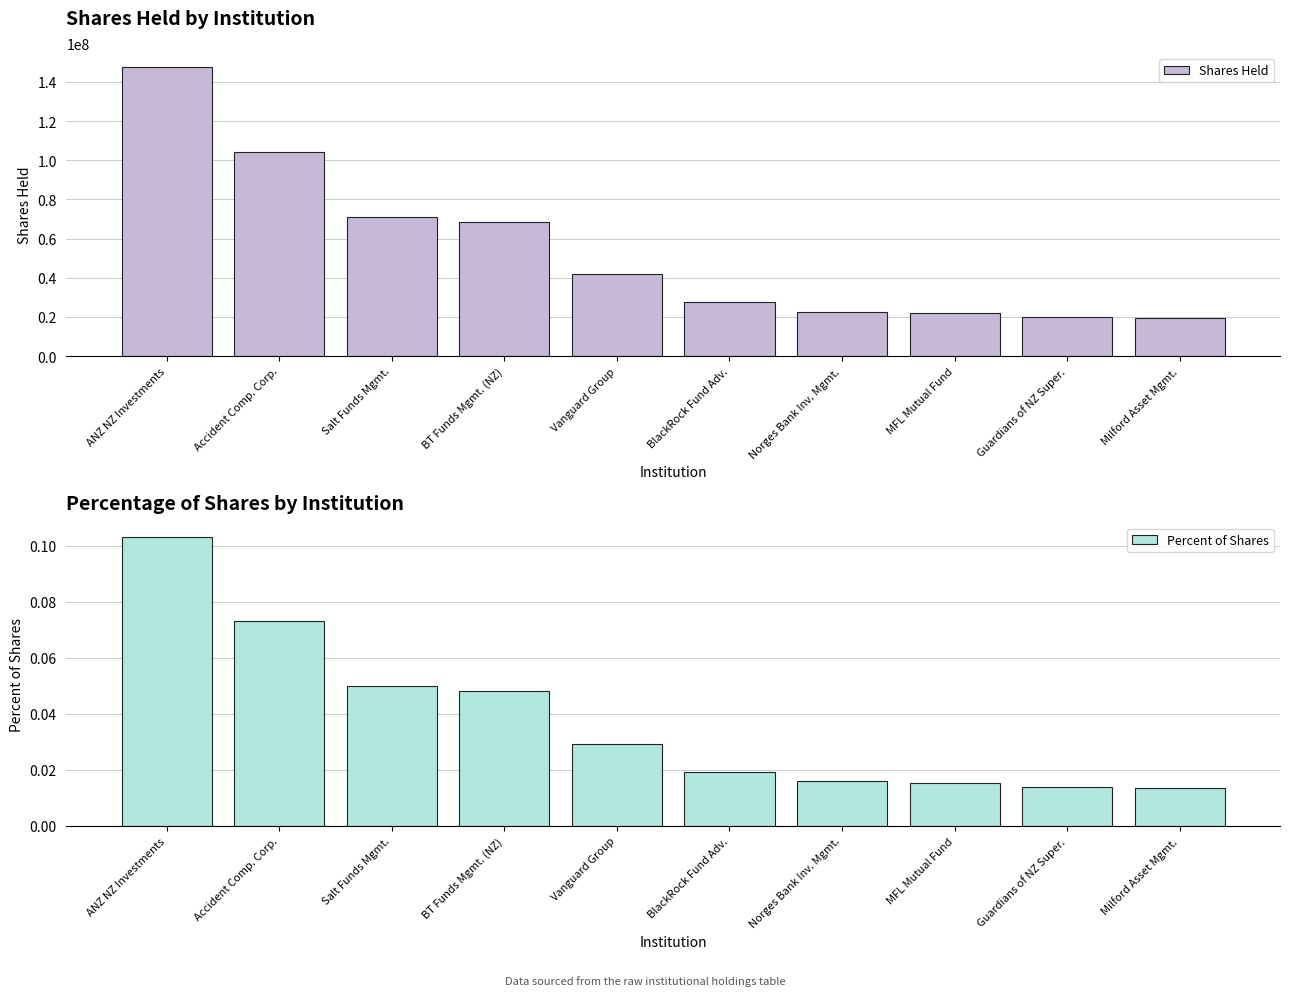

Rank the series by their maximum value, from lowest to highest.

Percent of Shares, Shares Held